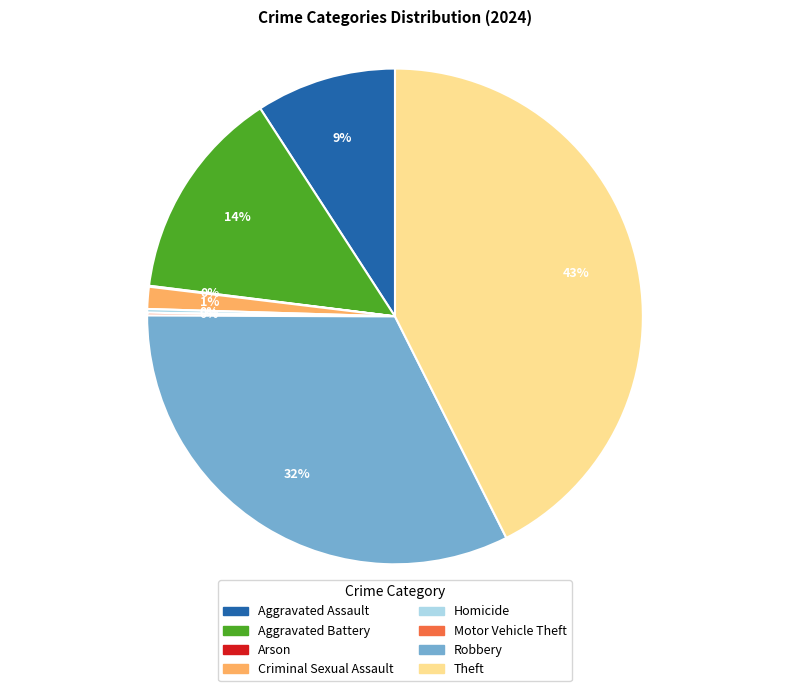

Which slice is the largest?

Theft